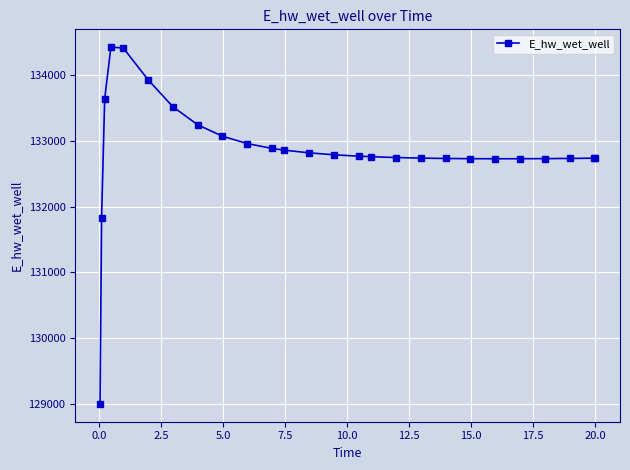

What is the greatest value displayed?

134428.6